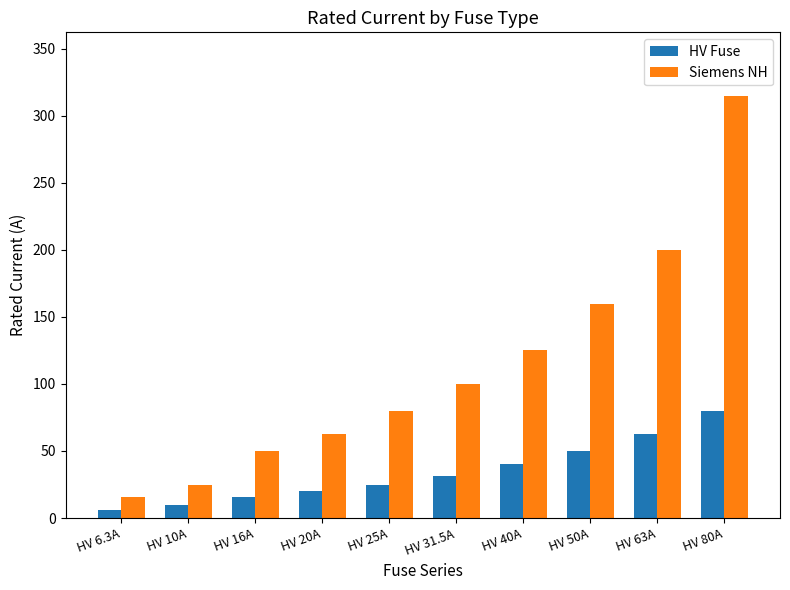

What position from the left is HV 40A?

7